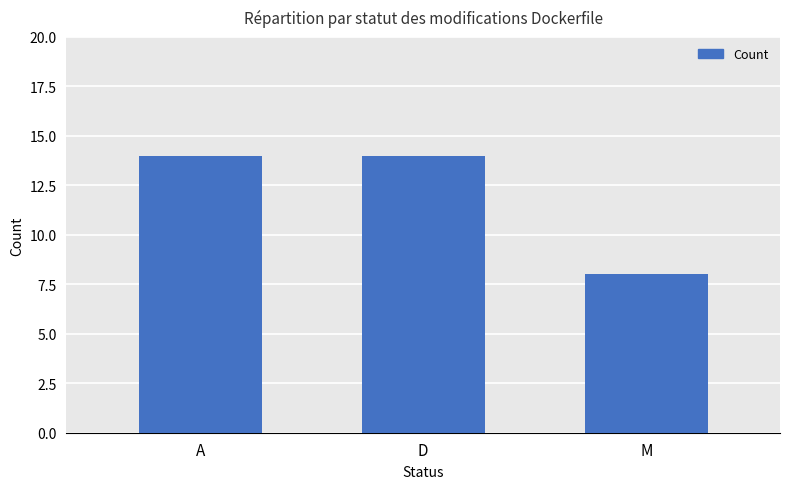

What is the ratio of the value at M to the value at A?

0.6